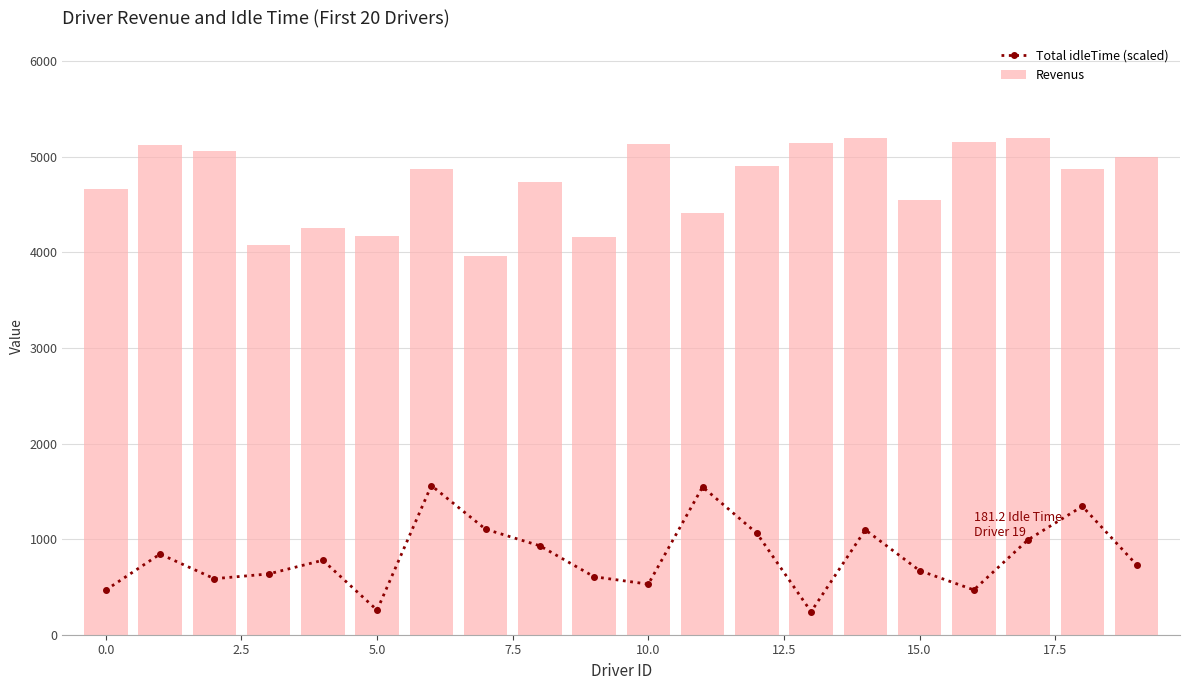

What is the smallest value displayed?

240.5